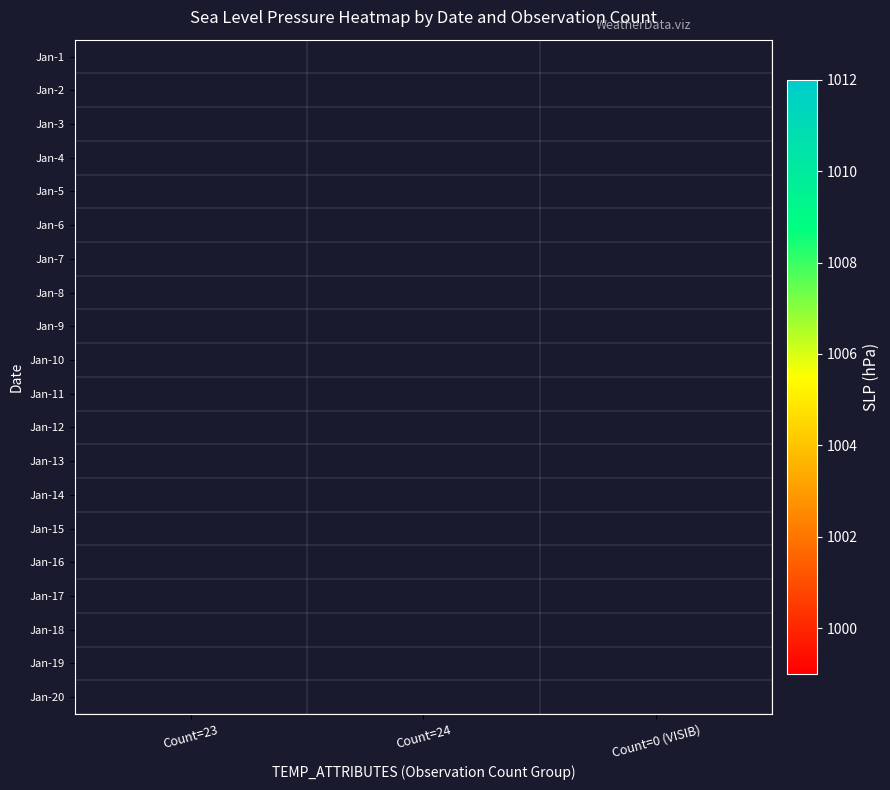

Count the number of data series in this chart.

20